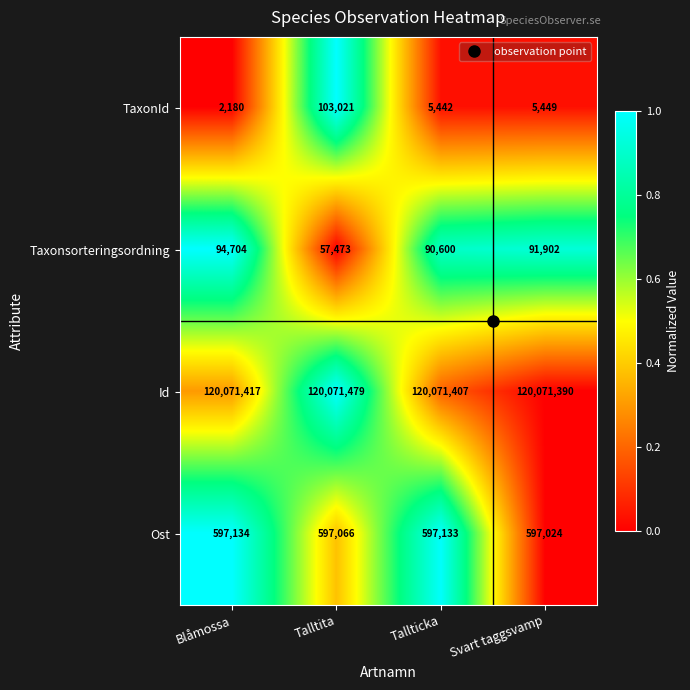

At which label does Ost first exceed 597133?

Blåmossa